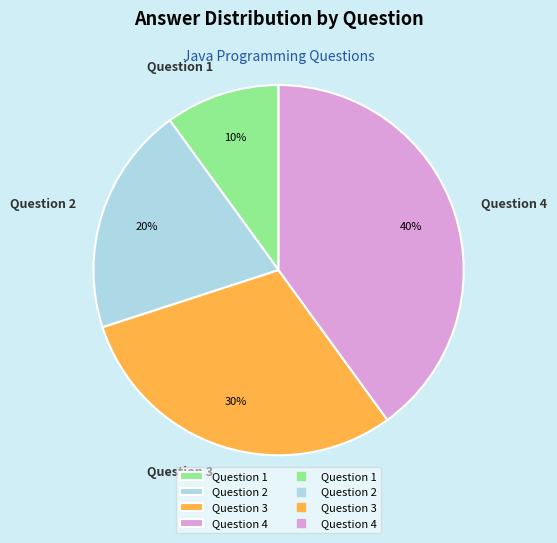

Is it true that Question 4 is 54% of the pie?

False